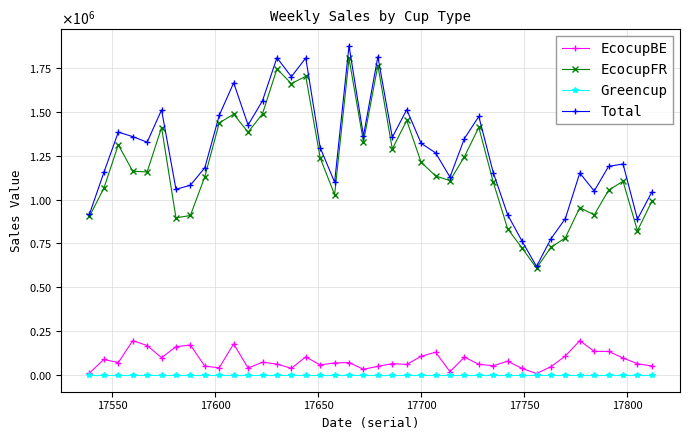

What are all the series names shown in the legend?

EcocupBE, EcocupFR, Greencup, Total